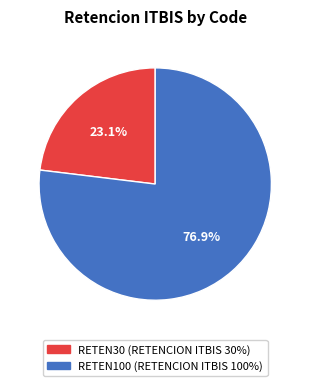

Which slice is the largest?

RETEN100